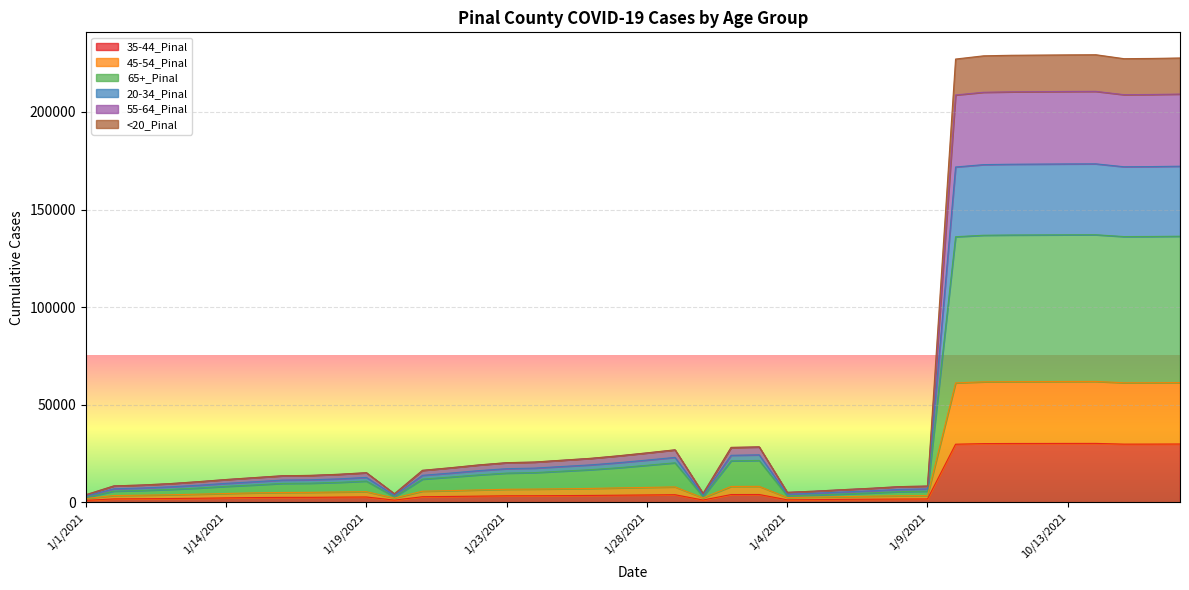

True or false: 45-54_Pinal has a value of 61828 at 10/11/2021.

True